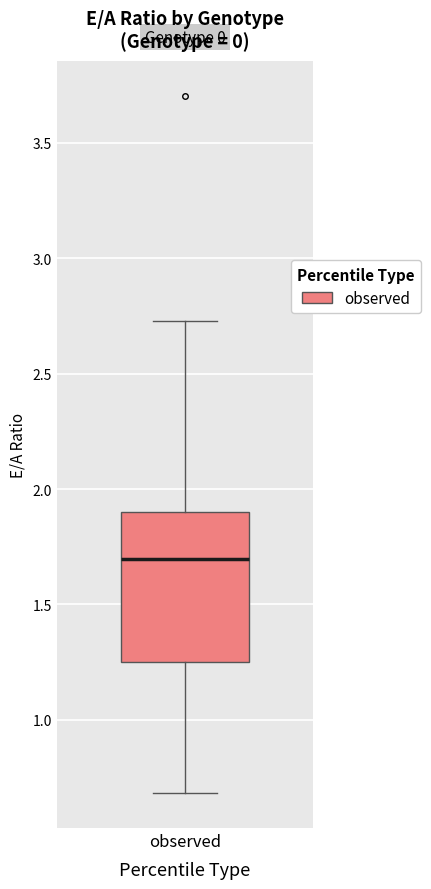

Transcribe this box plot: give where the median line is, the range the box spans, and where the two whiskers end, as read against the y-axis. The values are not printed on the chart, so give them approximately, as read against the axis.

median 1.70, box 1.25 to 1.90, whiskers 0.70 to 2.75